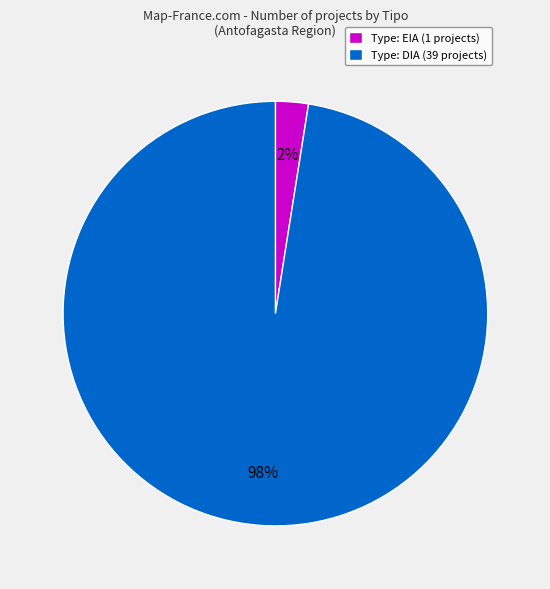

Rank the categories by value from highest to lowest.

Type: DIA (39 projects), Type: EIA (1 projects)